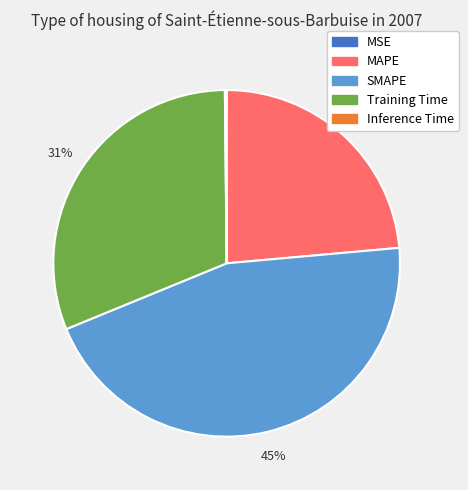

To the nearest percent, what is the difference between the largest and smallest slice percentages?

45%